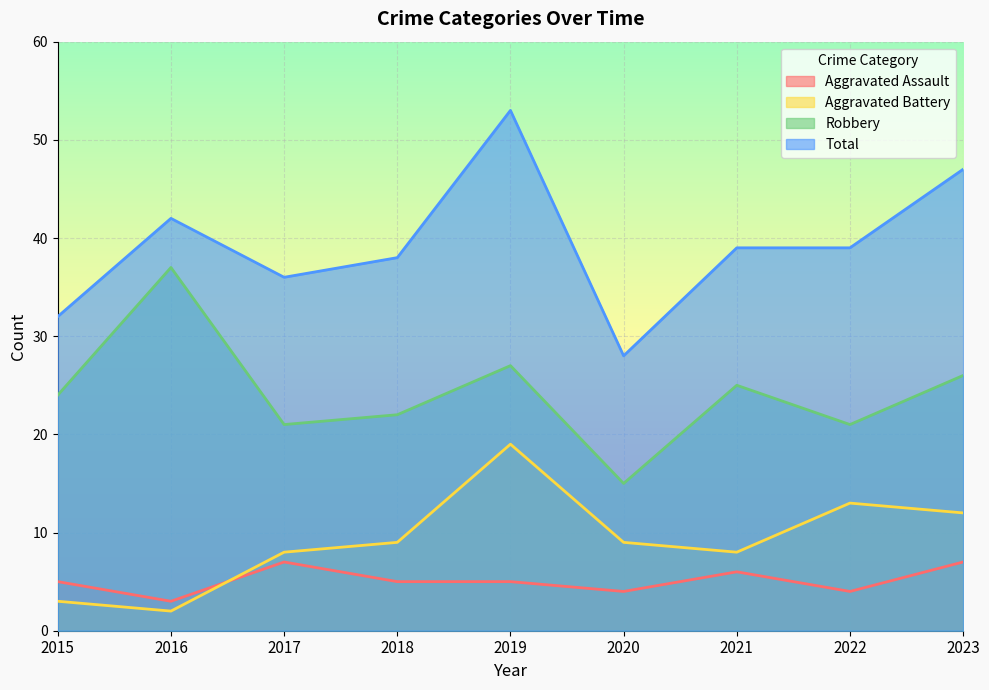

What is the lowest value of the Total series?

28